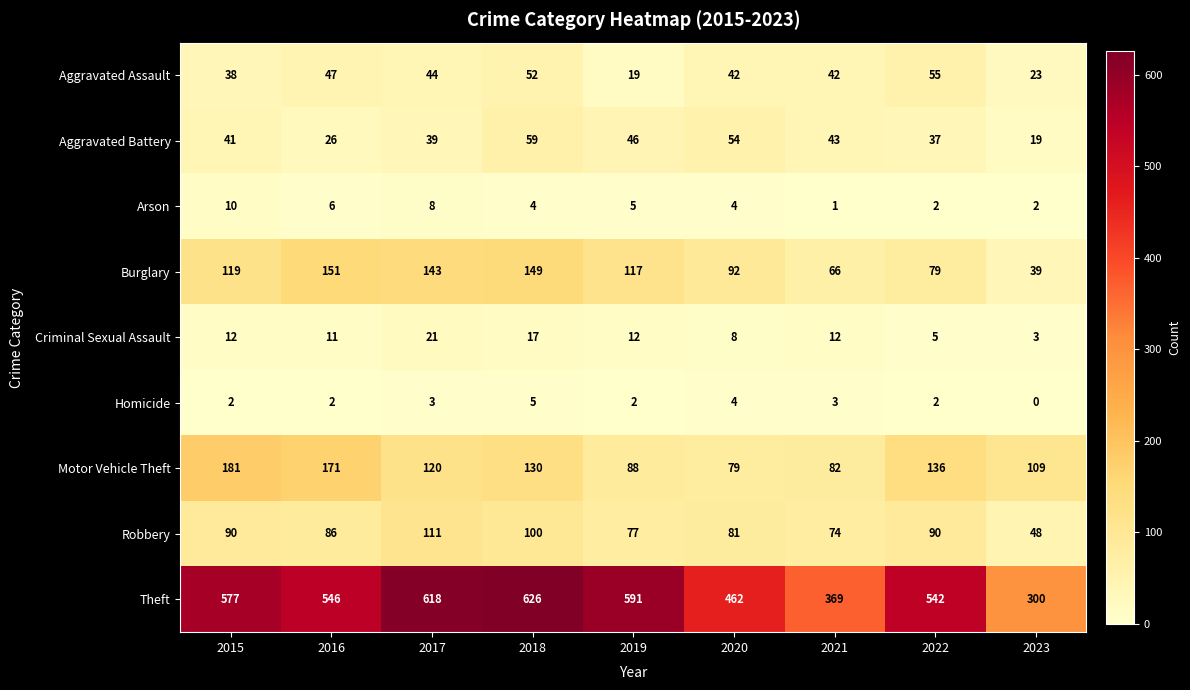

What is the total value across all series at 2016?

1046